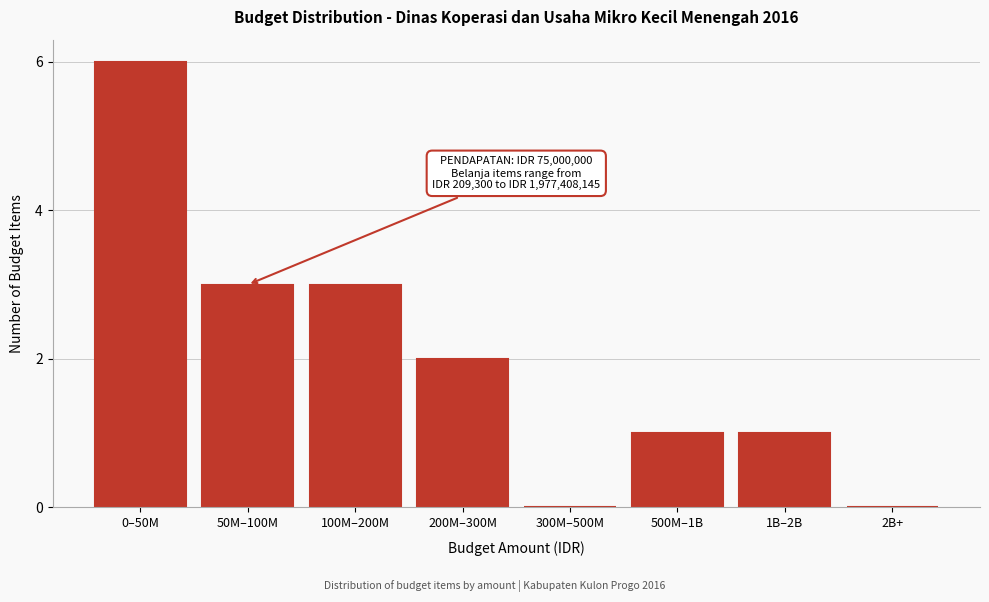

Reading right to left, list all the values displayed in this chart.

2B+=0	1B–2B=1	500M–1B=1	300M–500M=0	200M–300M=2	100M–200M=3	50M–100M=3	0–50M=6